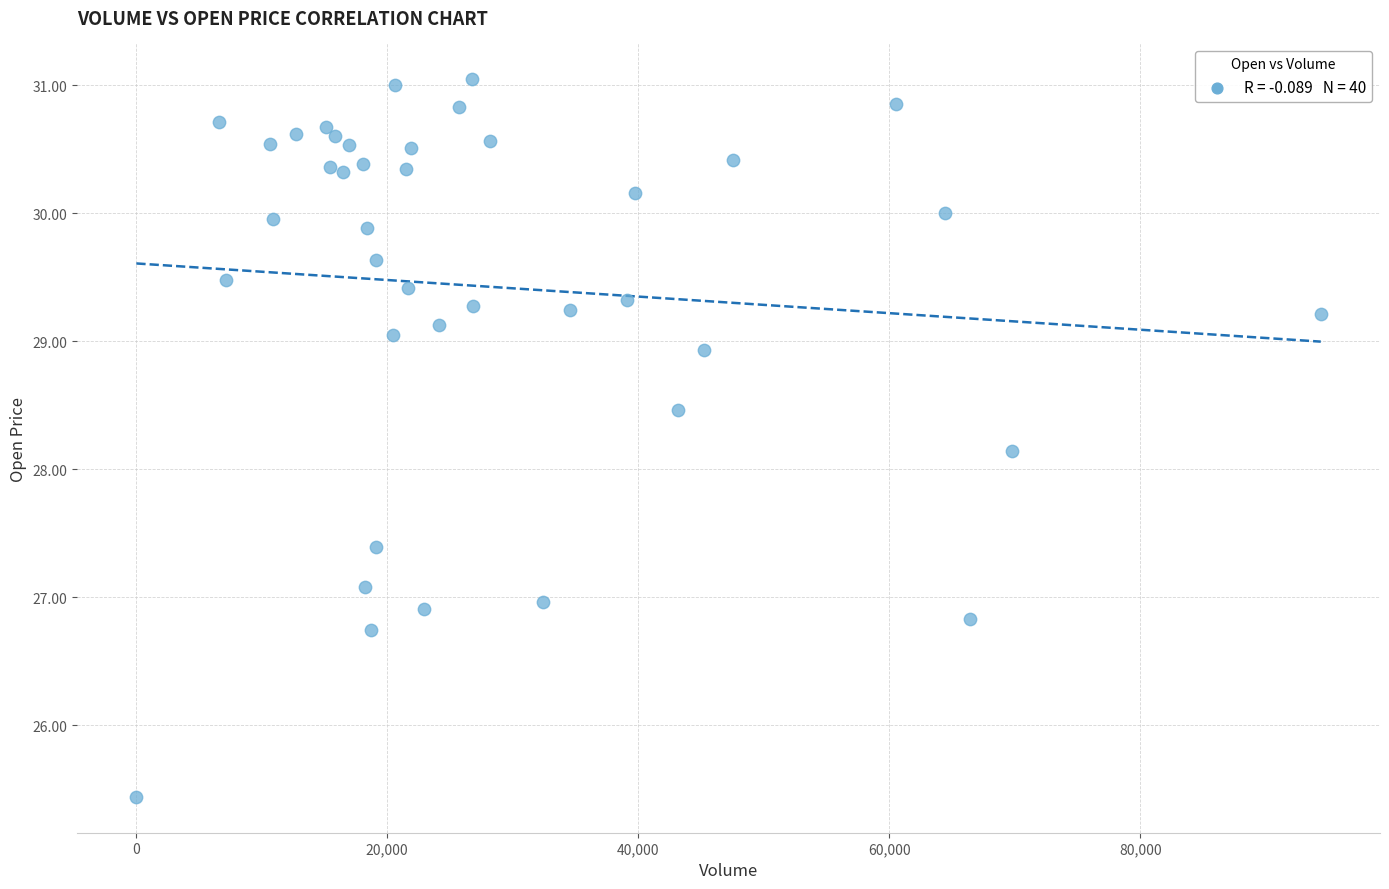

What Y value in the scatter plot is closest to 28?

28.1